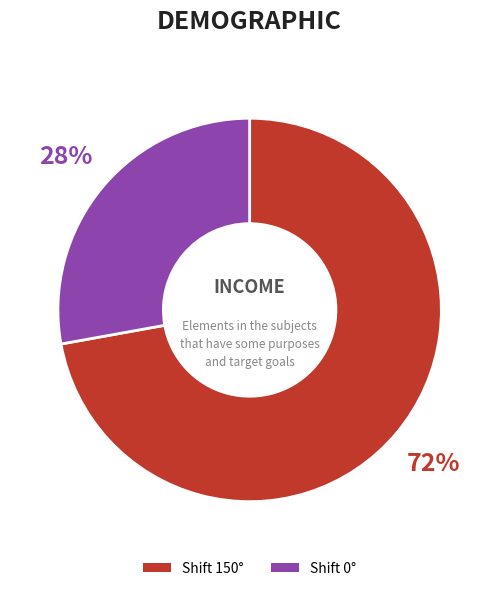

Is there any slice that represents more than half of the pie?

Yes